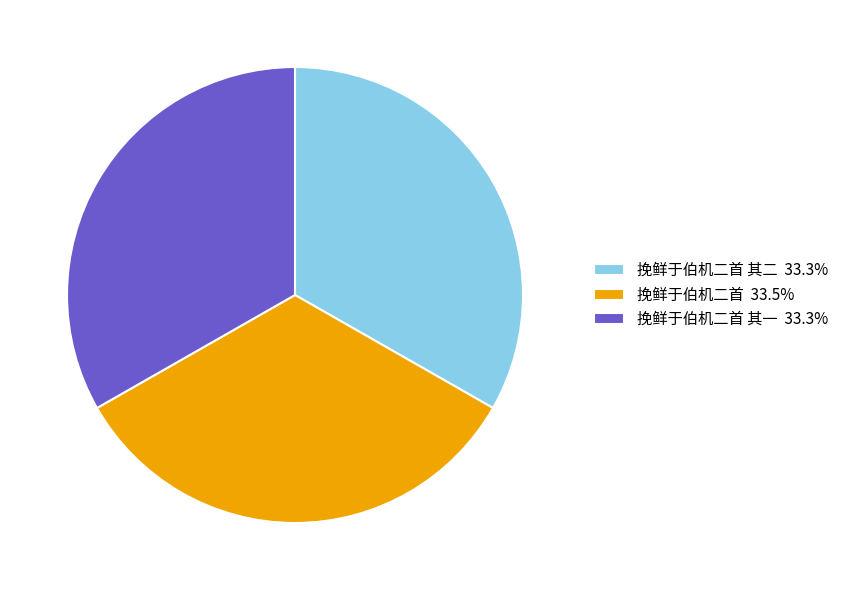

Do 挽鲜于伯机二首 33.5% and 挽鲜于伯机二首 其一 33.3% together represent more than half of the pie?

Yes